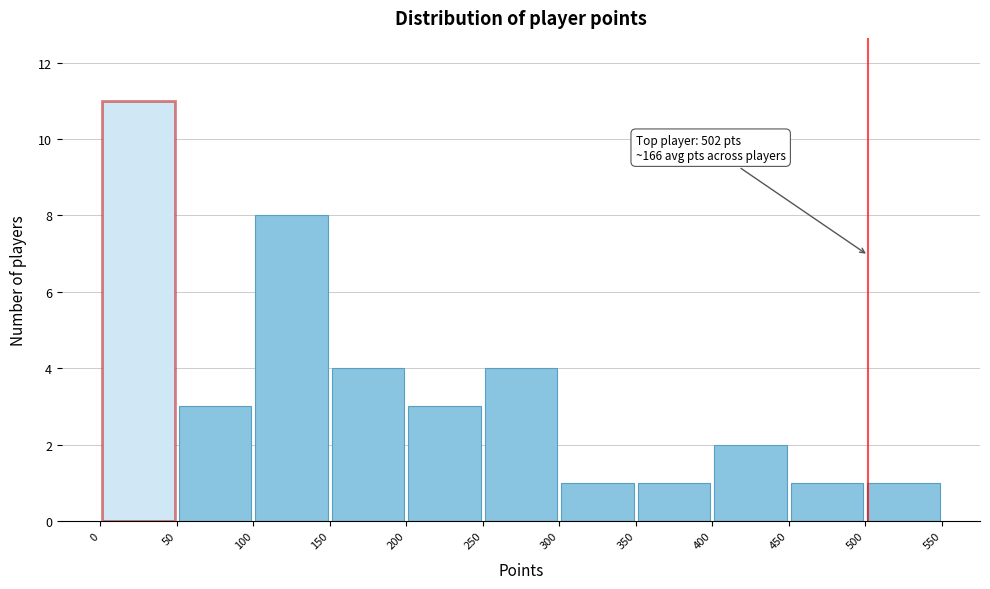

Over which range of the x-axis is the bar tallest?

0 to 50